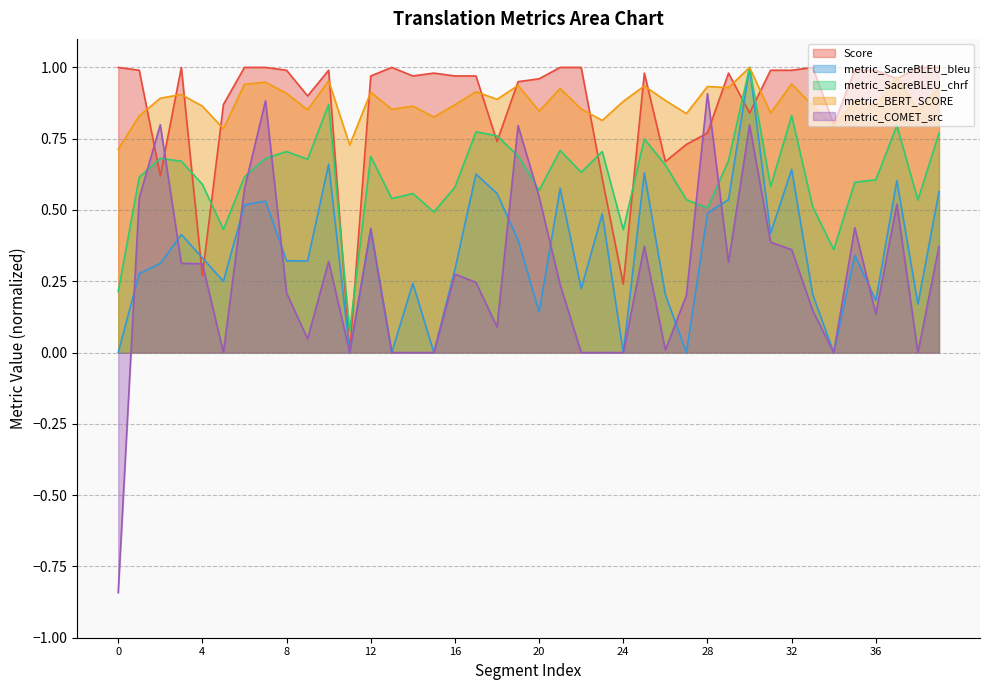

Which category has the lowest value in the metric_SacreBLEU_chrf series?

11